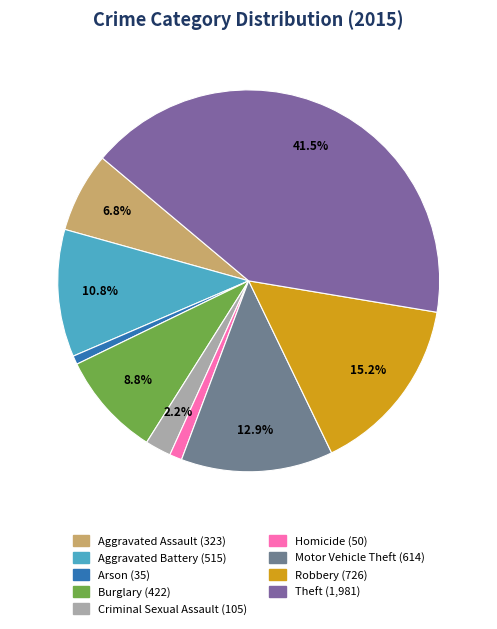

What portion of the pie excludes Theft?

58.5%